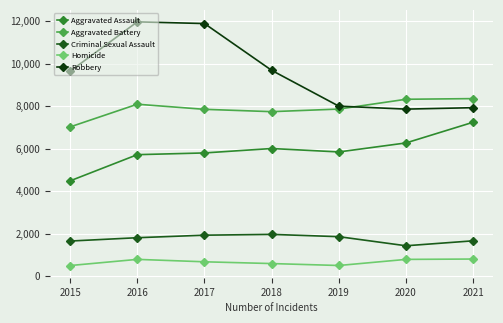

Is it true that Aggravated Battery equals 11011 at 2021?

False